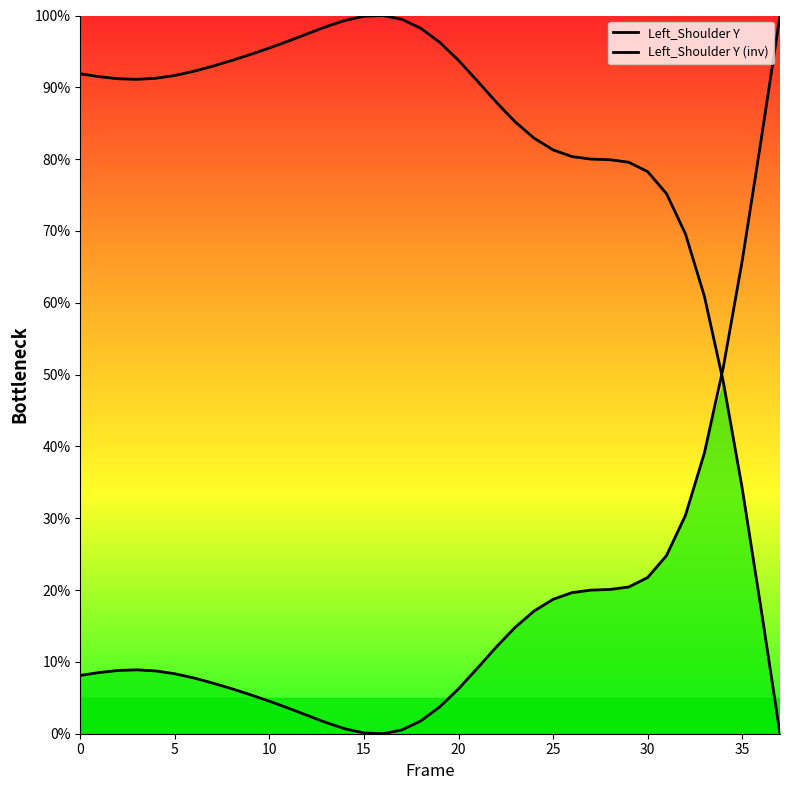

List the series in order of their overall mean, highest first.

Left_Shoulder Y (inv), Left_Shoulder Y